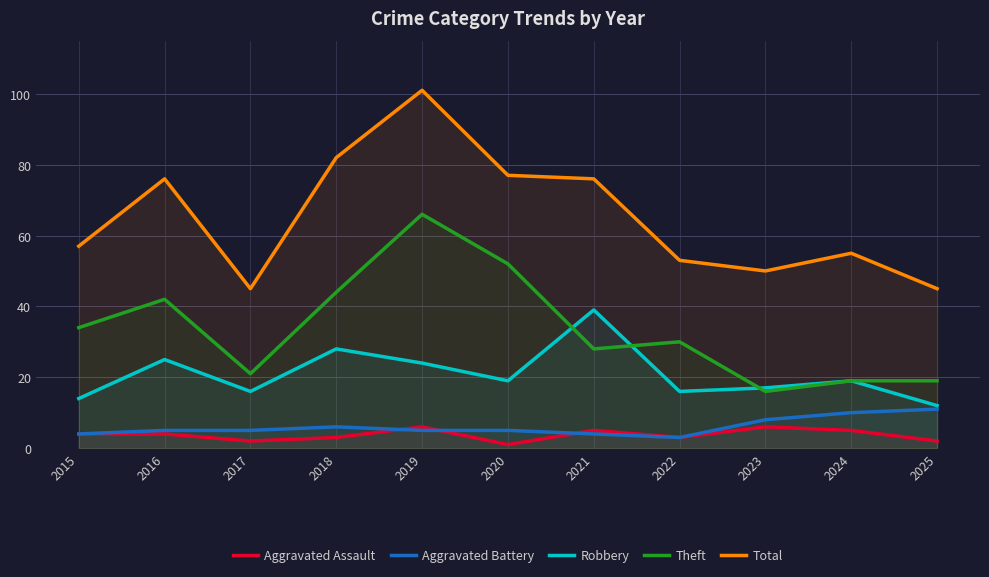

The Robbery series shows 19 at 2024. True or false?

True